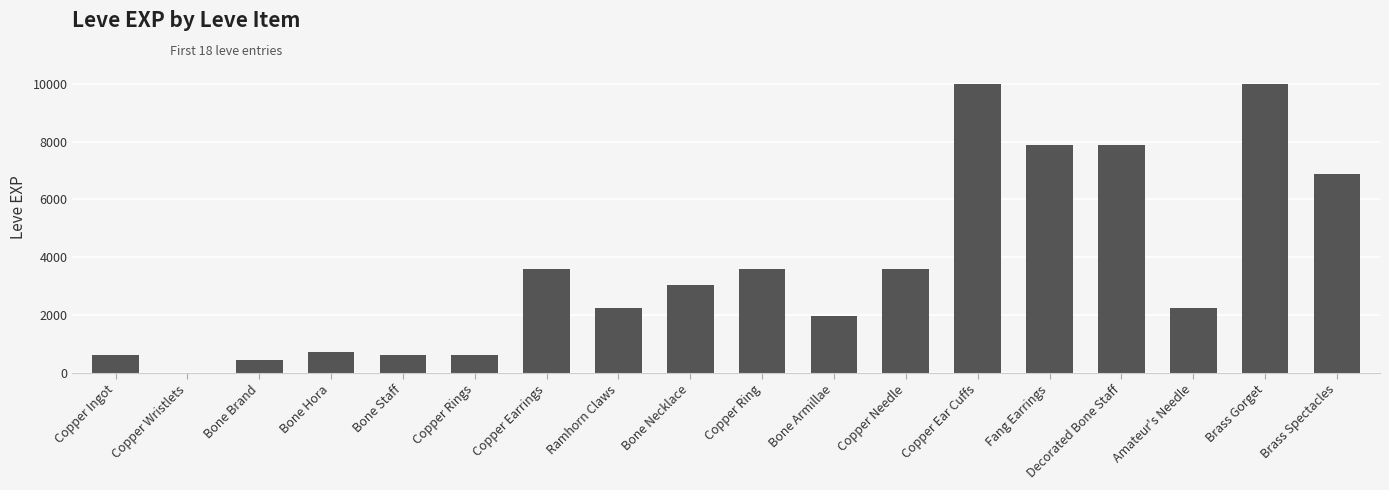

True or false: the data shows 14913 at Brass Gorget.

False